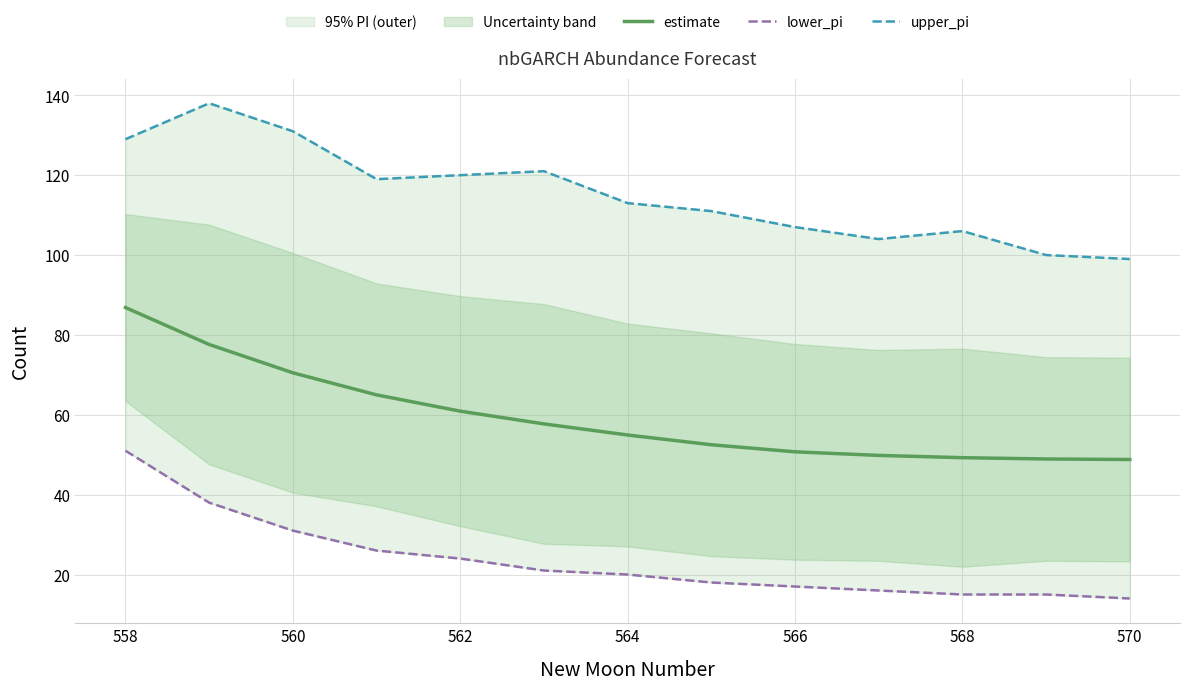

What is the lowest value of the lower_pi series?

14.0